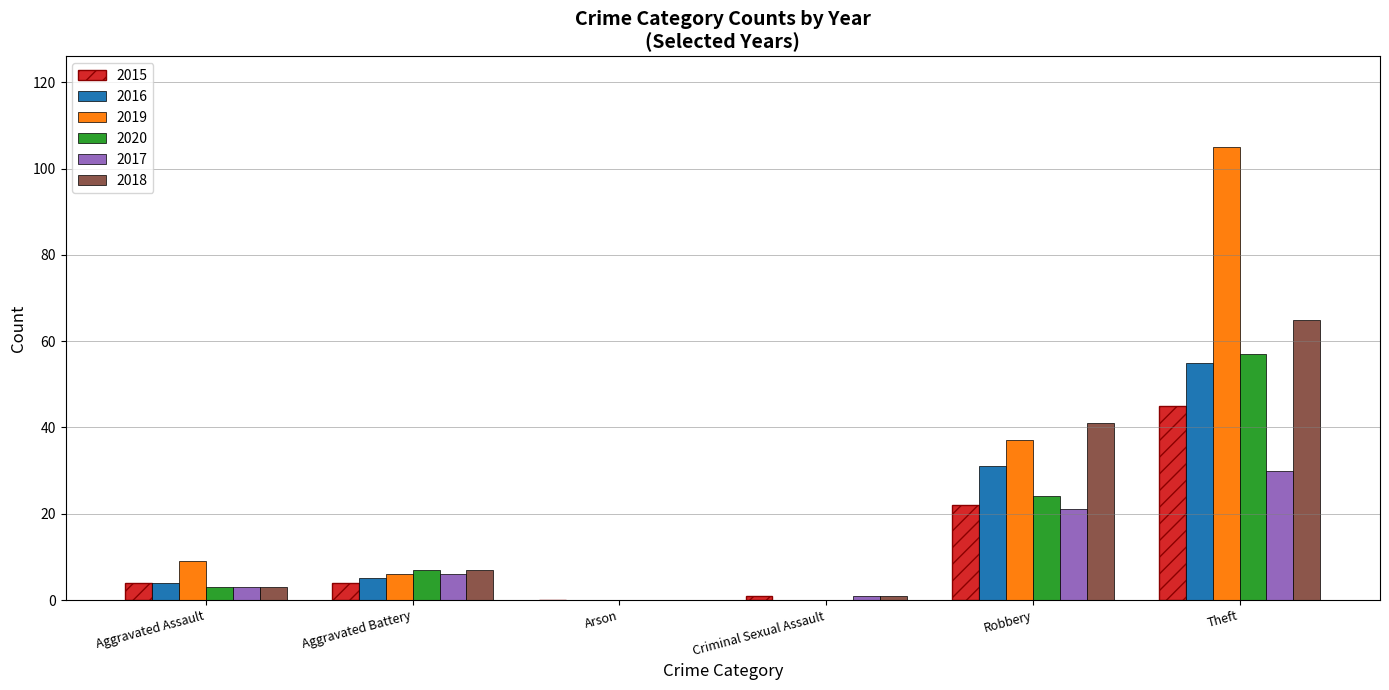

How many series are shown in this chart?

6